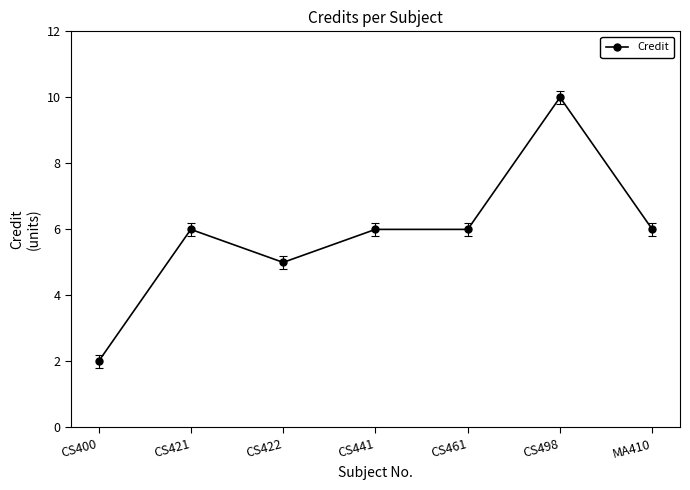

True or false: the data shows 6 at MA410.

True